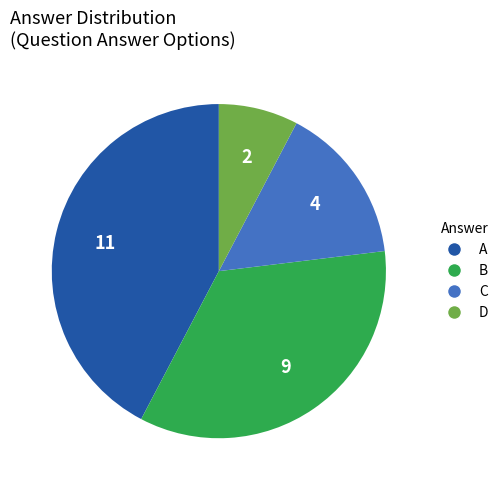

Does C account for over 50% of the chart?

No